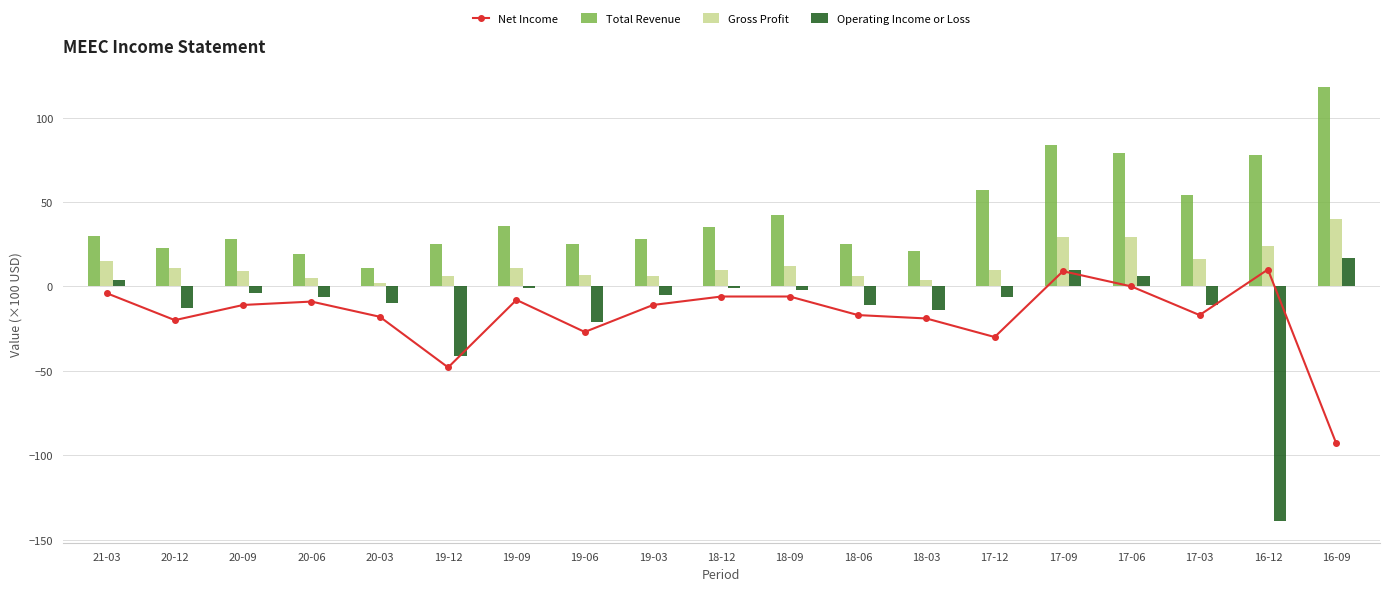

Which label corresponds to the smallest value in the chart?

16-12